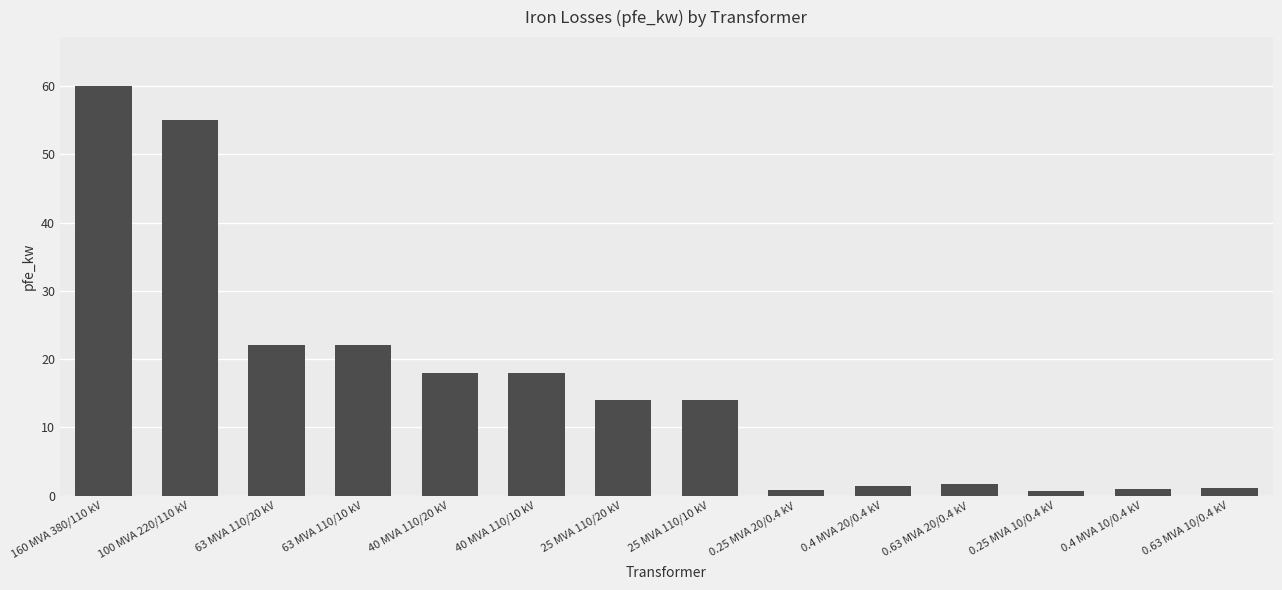

What is the sum of the values at 0.63 MVA 10/0.4 kV and 100 MVA 220/110 kV?

56.2